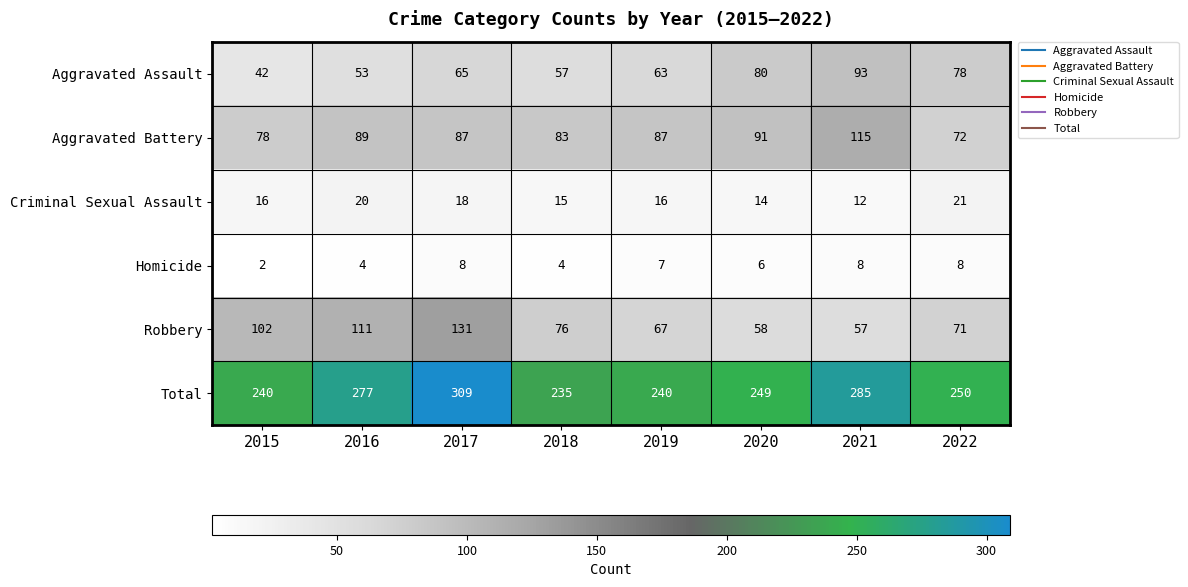

How many values in the Aggravated Assault series are below 65?

4